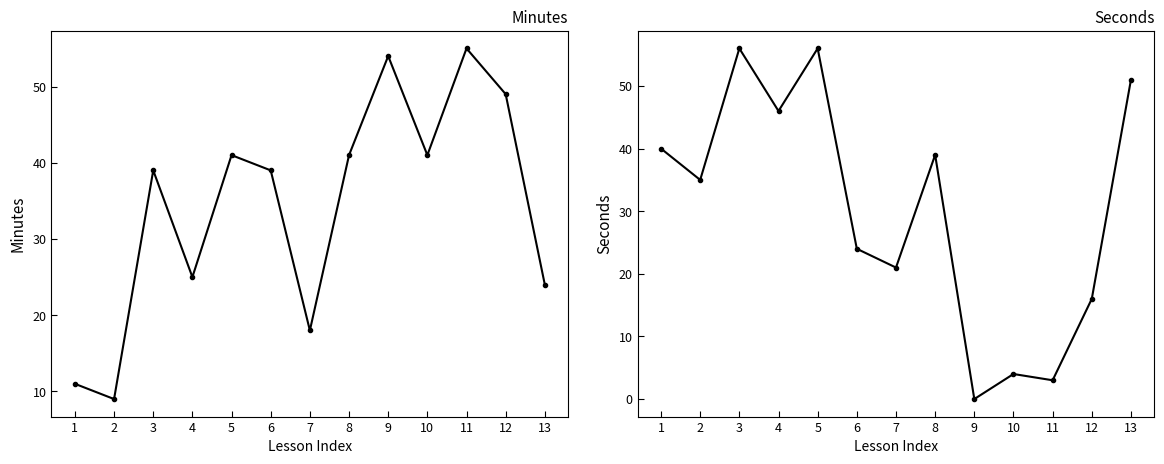

What is the difference between the highest and lowest values at 12?

33